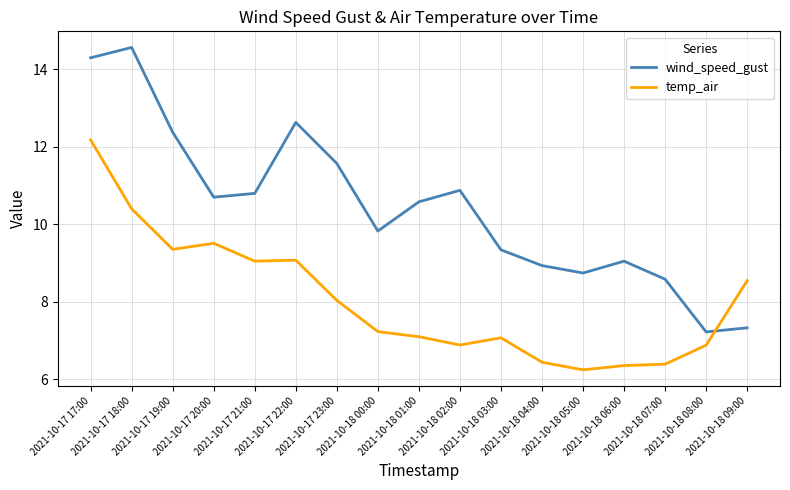

How many times do temp_air and wind_speed_gust cross each other?

1